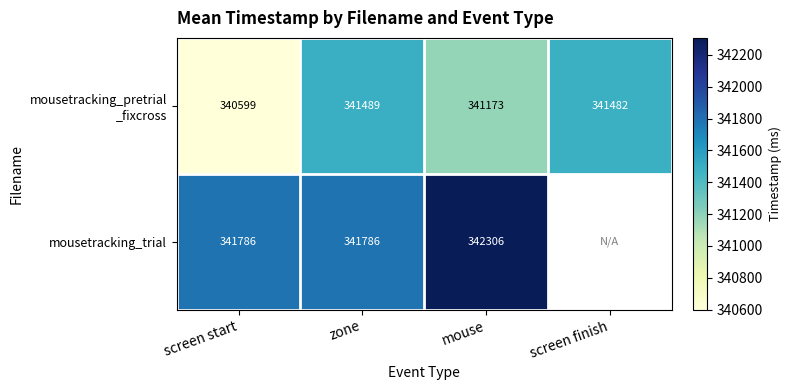

The value of mousetracking_trial at screen start is 206766.6. True or false?

False